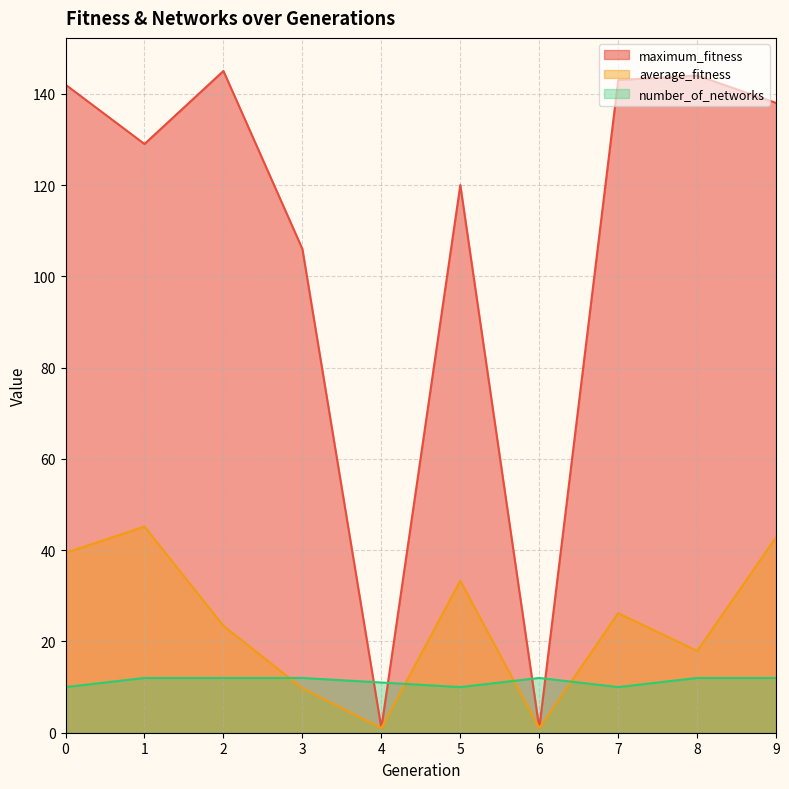

True or false: average_fitness and maximum_fitness intersect in this chart.

False